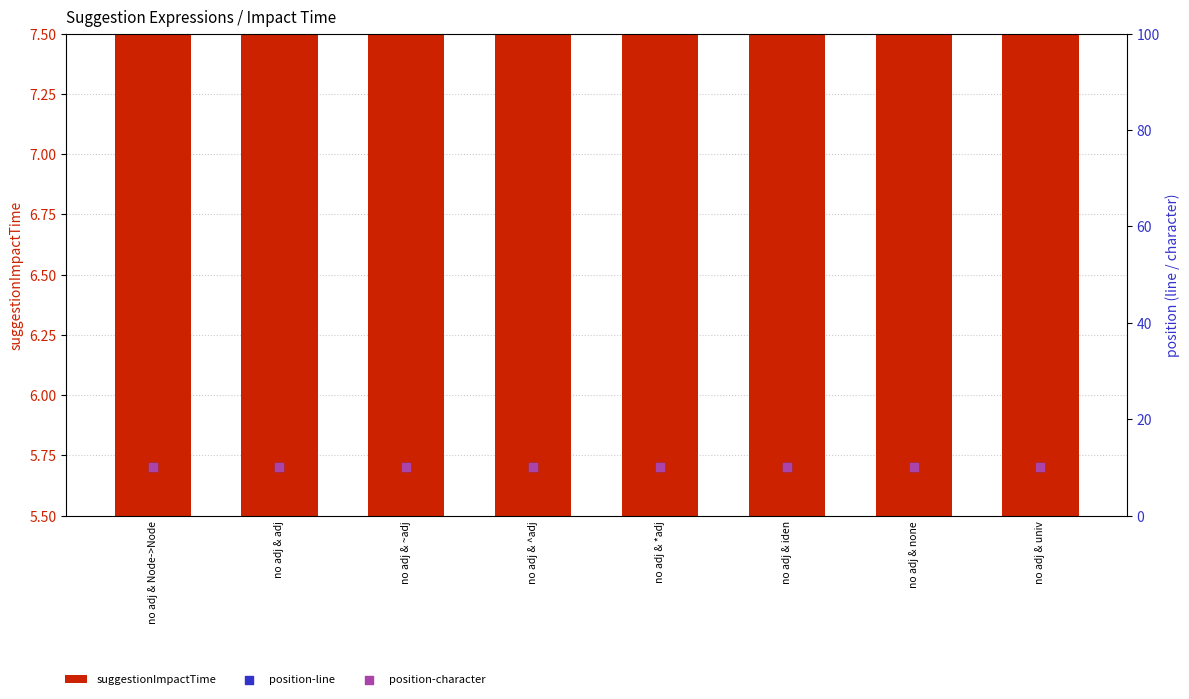

Which series contains the lowest Y value?

suggestionImpactTime